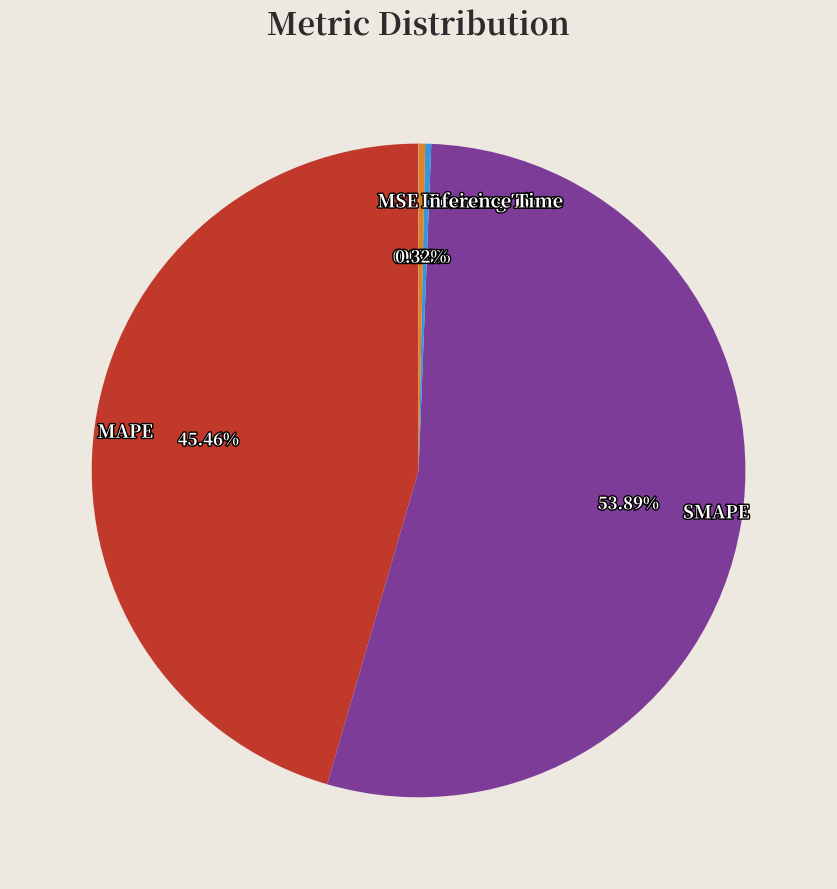

What percentage is the MAPE slice, to the nearest percent?

45%